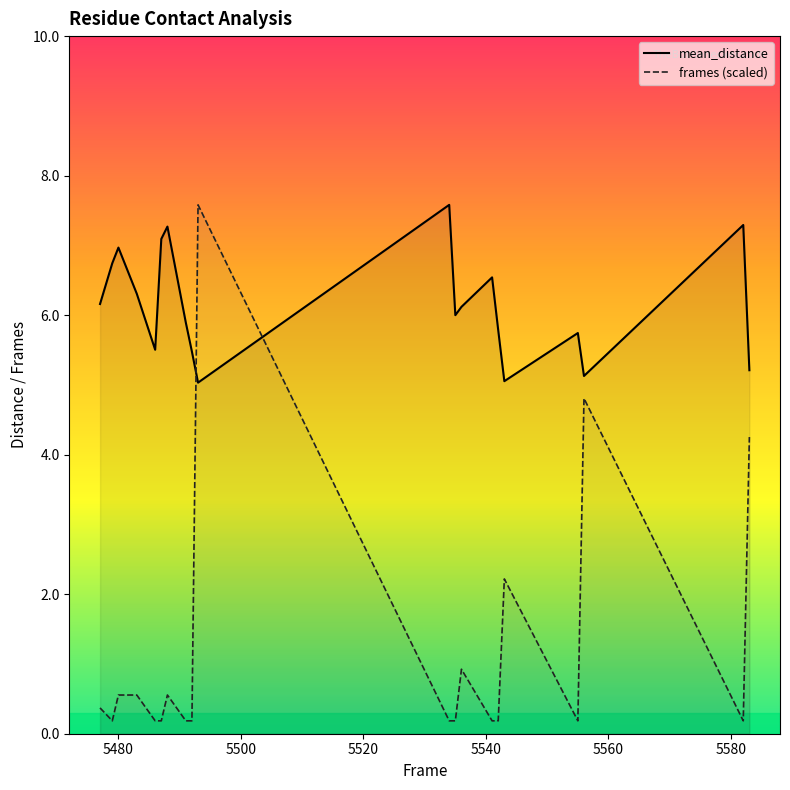

Which series has the largest total across all categories?

mean_distance